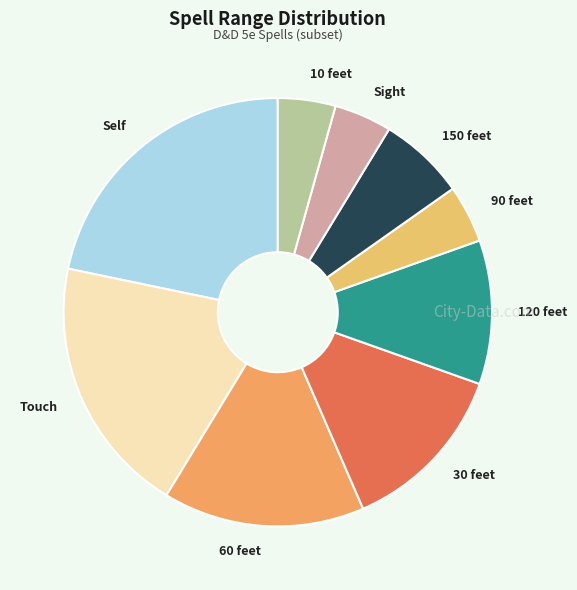

Is it true that Touch is 7% of the pie?

False